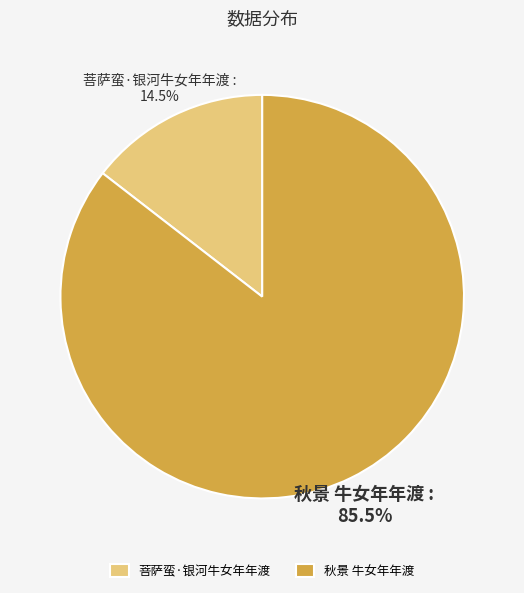

How many segments does this pie chart have?

2